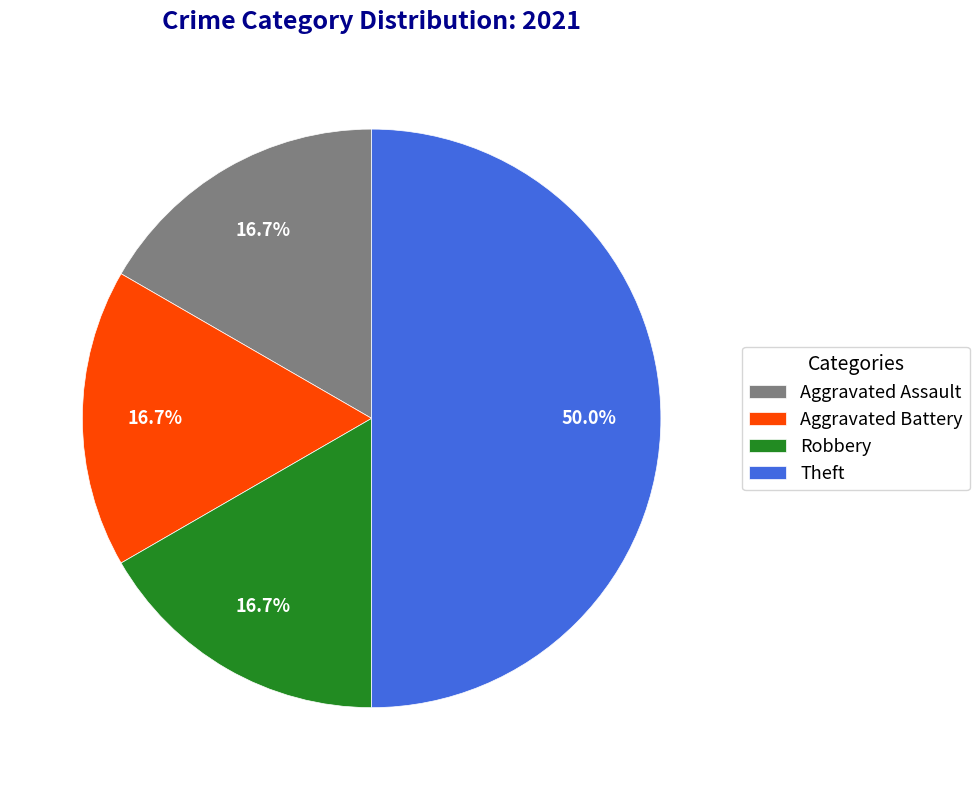

To the nearest percent, what portion does Robbery represent?

17%